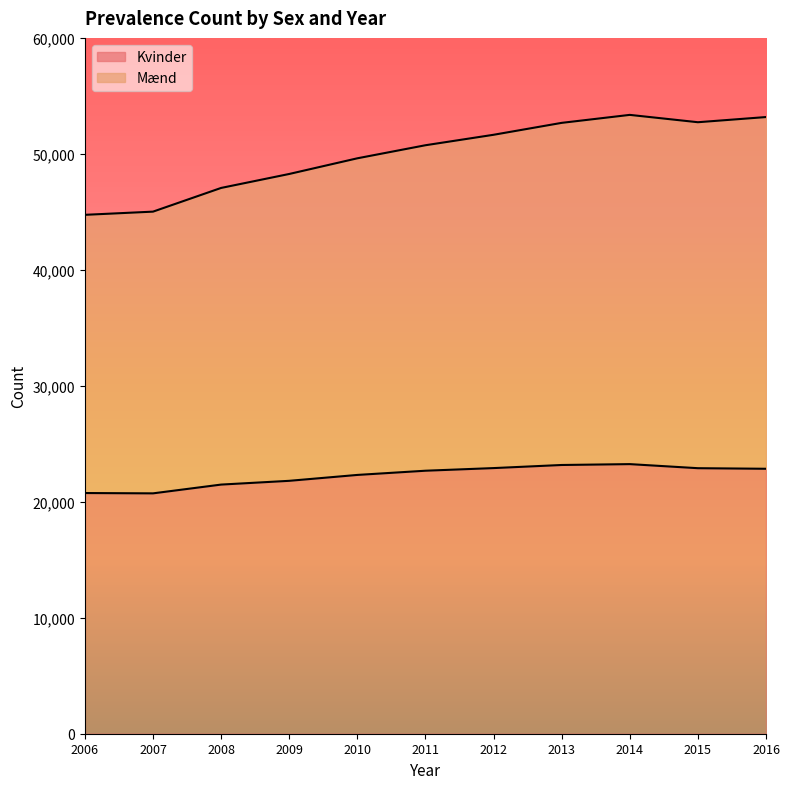

How many data points does each series have?

11